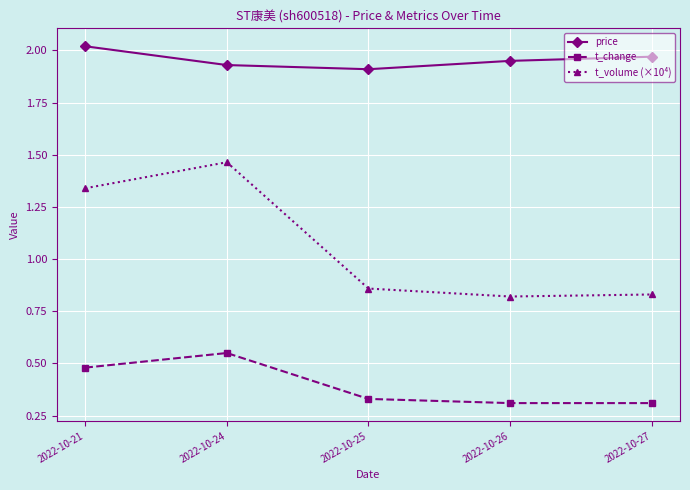

True or false: price and t_volume (×10⁴) intersect in this chart.

False